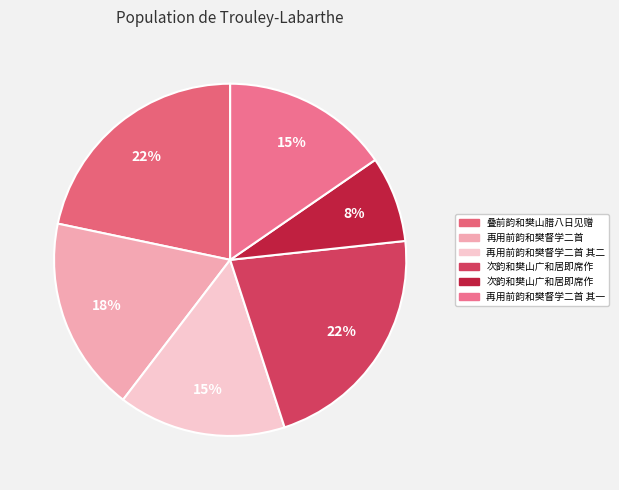

Count the number of slices in the pie.

6